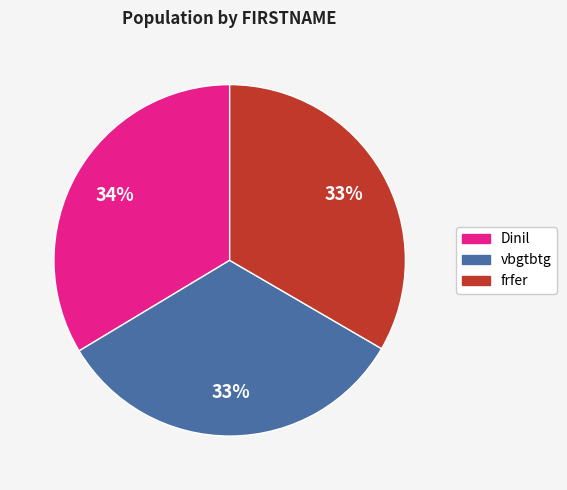

How many slices are in this pie chart?

3